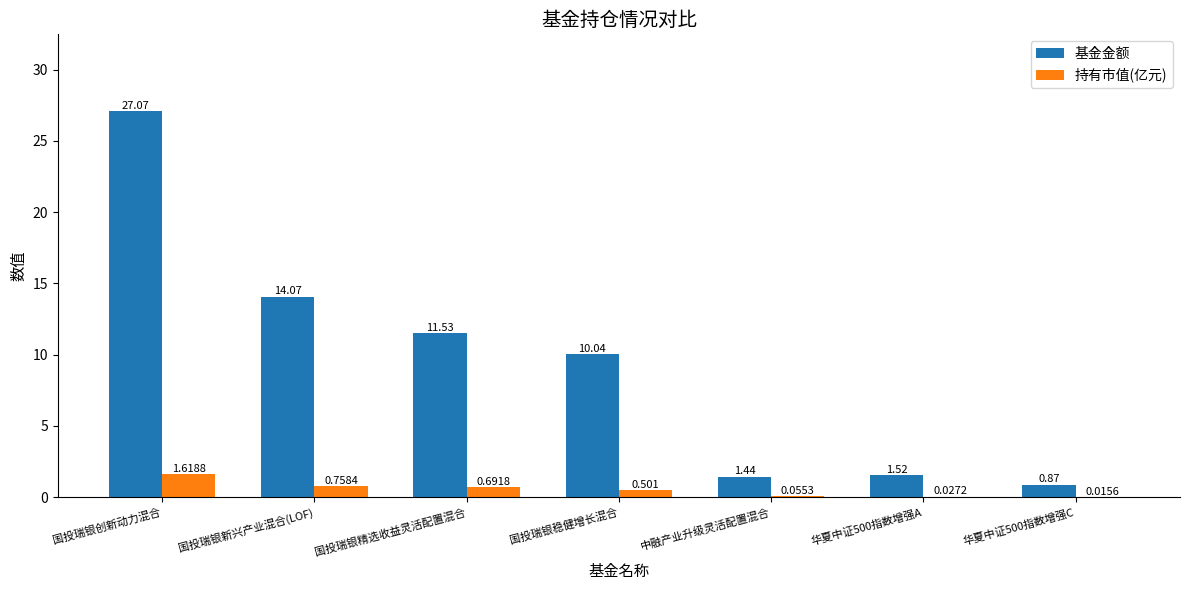

Between 国投瑞银新兴产业混合(LOF) and 华夏中证500指数增强C, which series saw the biggest shift?

基金金额